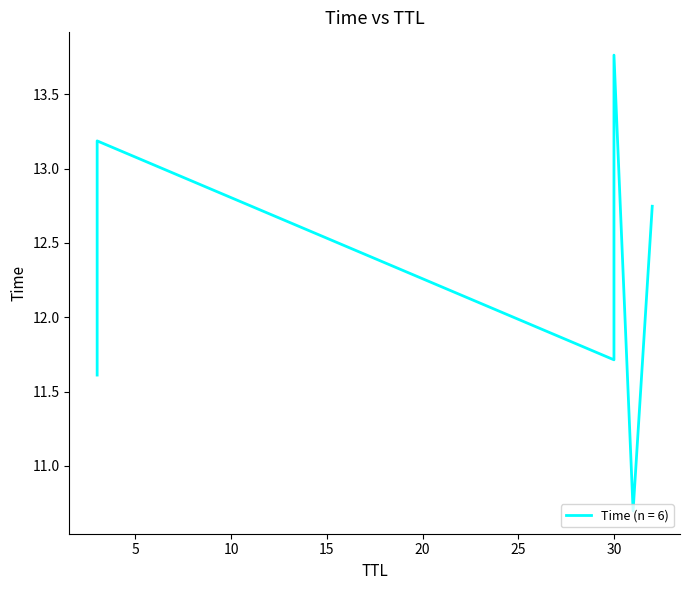

How many categories are shown in the chart?

6